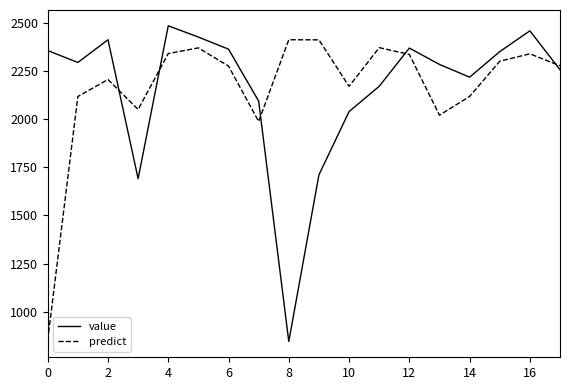

What is the maximum value for value?

2485.5